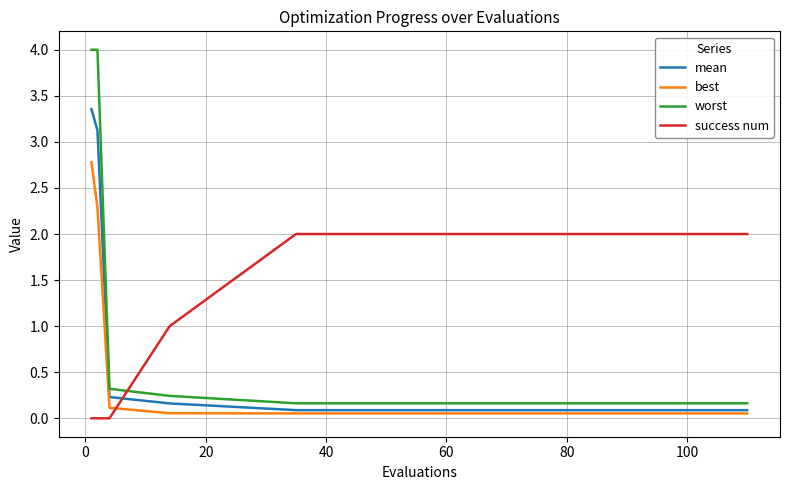

Rank the series by their maximum value, from lowest to highest.

success num, best, mean, worst